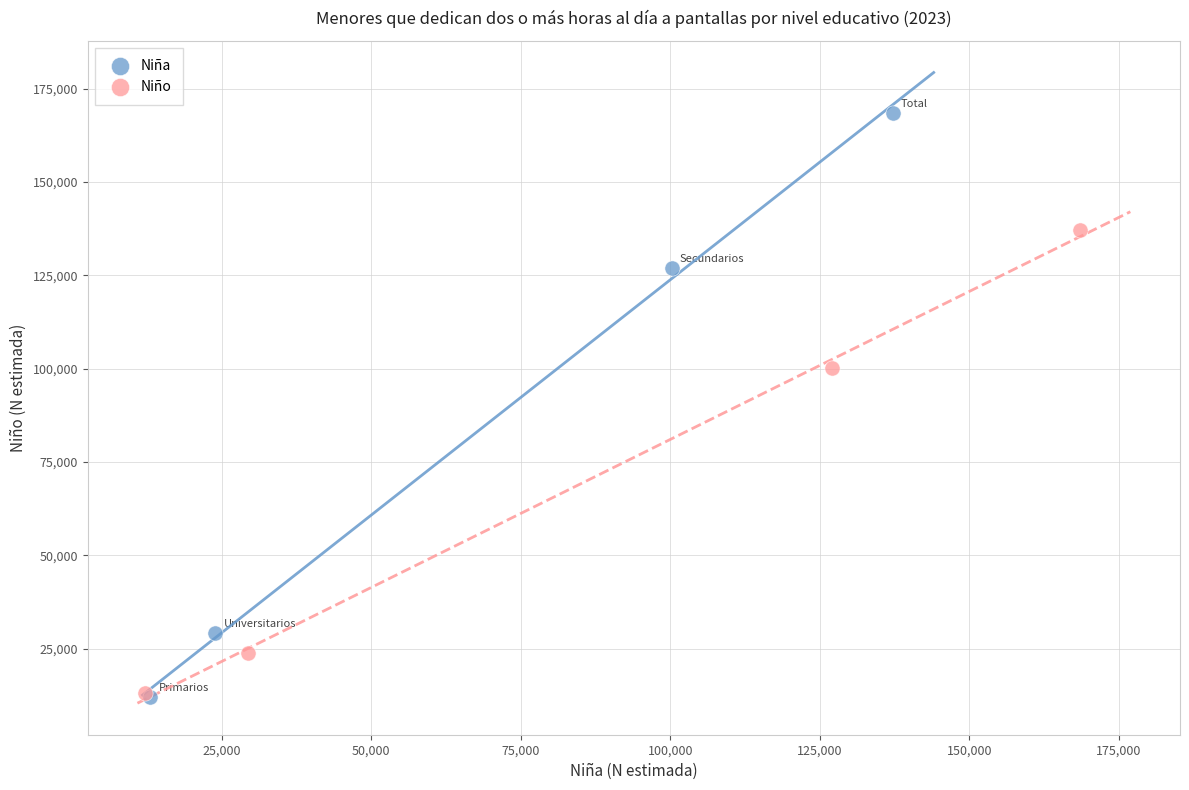

Which series has the widest spread of Y values?

Niña